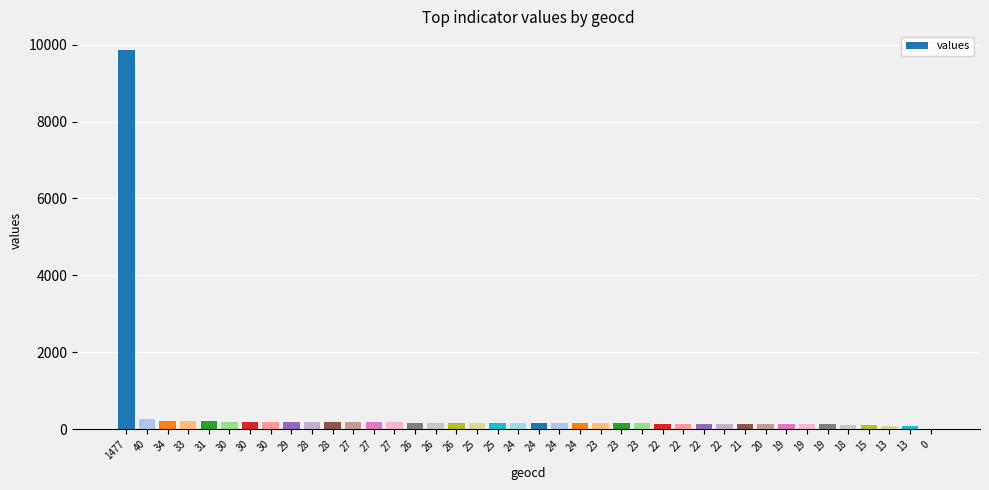

How many categories are shown in the chart?

40